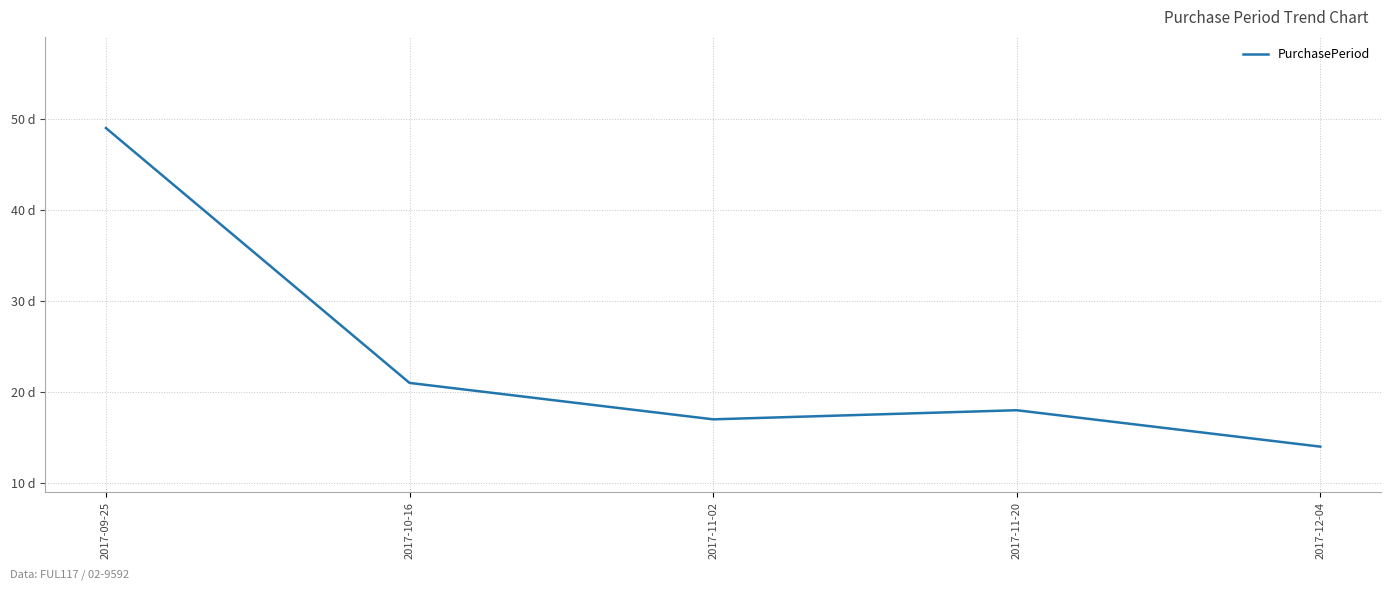

Is this an area chart (filled region under the line)?

No